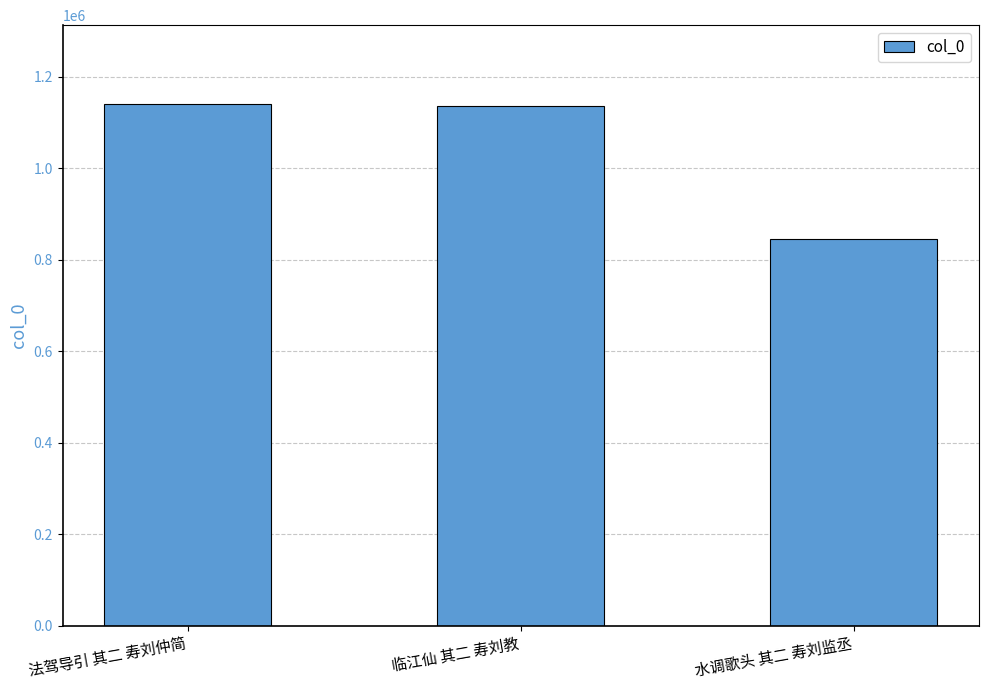

What is the average value?

1041526